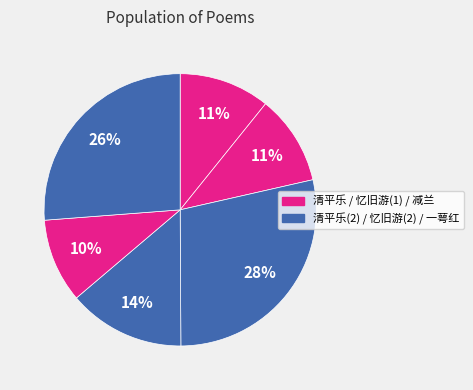

Count the number of slices in the pie.

6